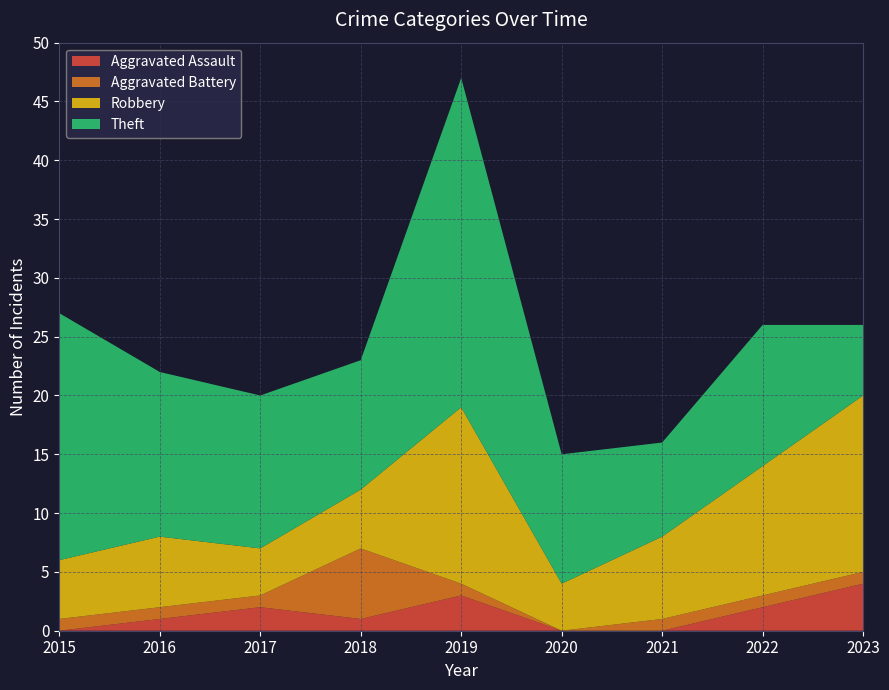

Reading left to right, list all the values displayed in this chart.

Aggravated Assault: 2015=0	2016=1	2017=2	2018=1	2019=3	2020=0	2021=0	2022=2	2023=4
Aggravated Battery: 2015=1	2016=1	2017=1	2018=6	2019=1	2020=0	2021=1	2022=1	2023=1
Robbery: 2015=5	2016=6	2017=4	2018=5	2019=15	2020=4	2021=7	2022=11	2023=15
Theft: 2015=21	2016=14	2017=13	2018=11	2019=28	2020=11	2021=8	2022=12	2023=6